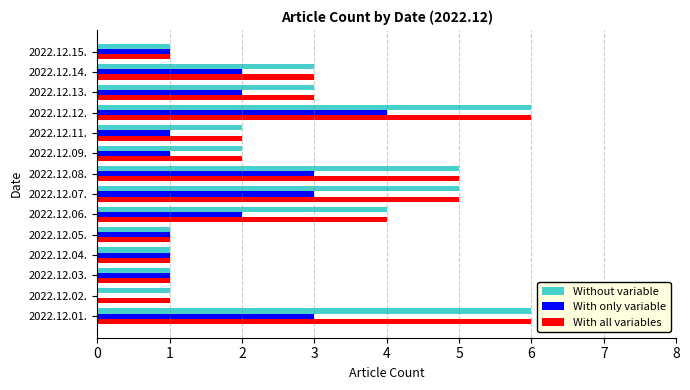

What is the sum of the Without variable values at 2022.12.14. and 2022.12.13.?

6